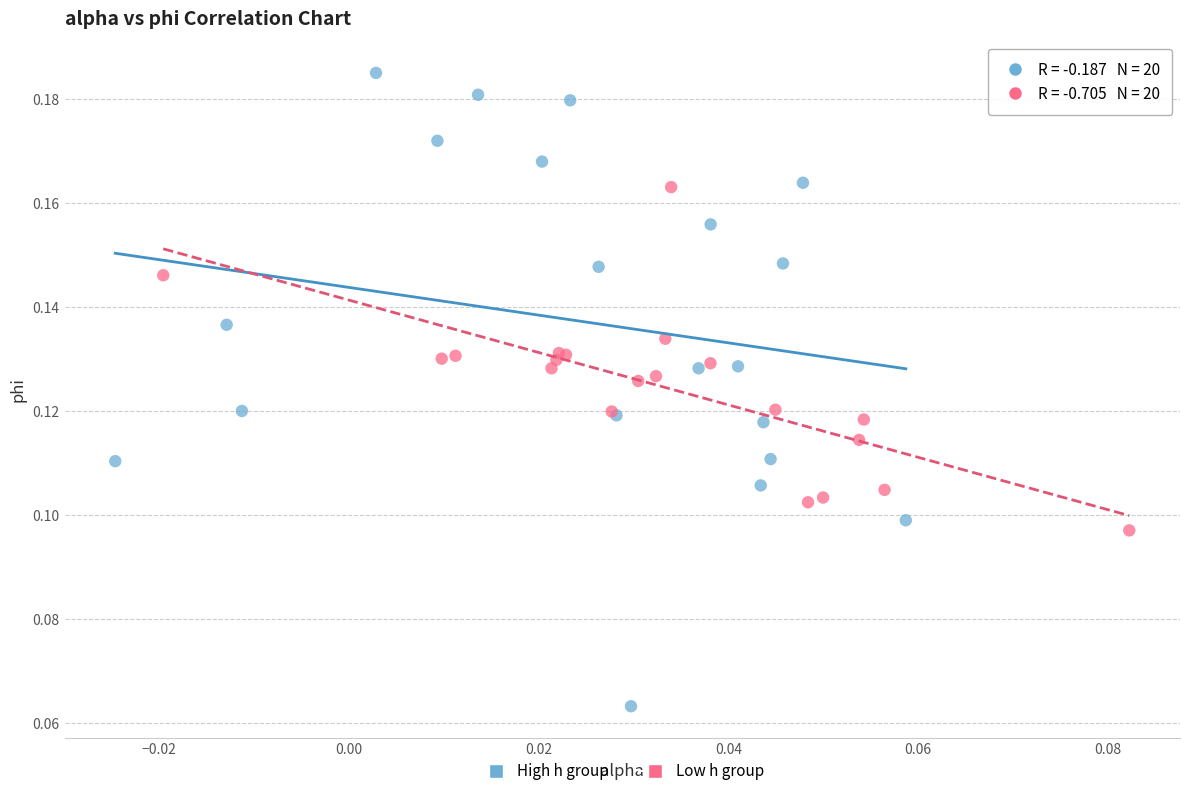

Which series contains the highest Y value?

High h group